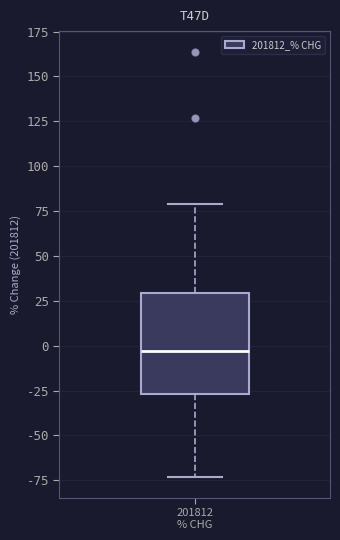

Transcribe this box plot: give where the median line is, the range the box spans, and where the two whiskers end, as read against the y-axis. The values are not printed on the chart, so give them approximately, as read against the axis.

median -5, box -25 to 30, whiskers -75 to 80